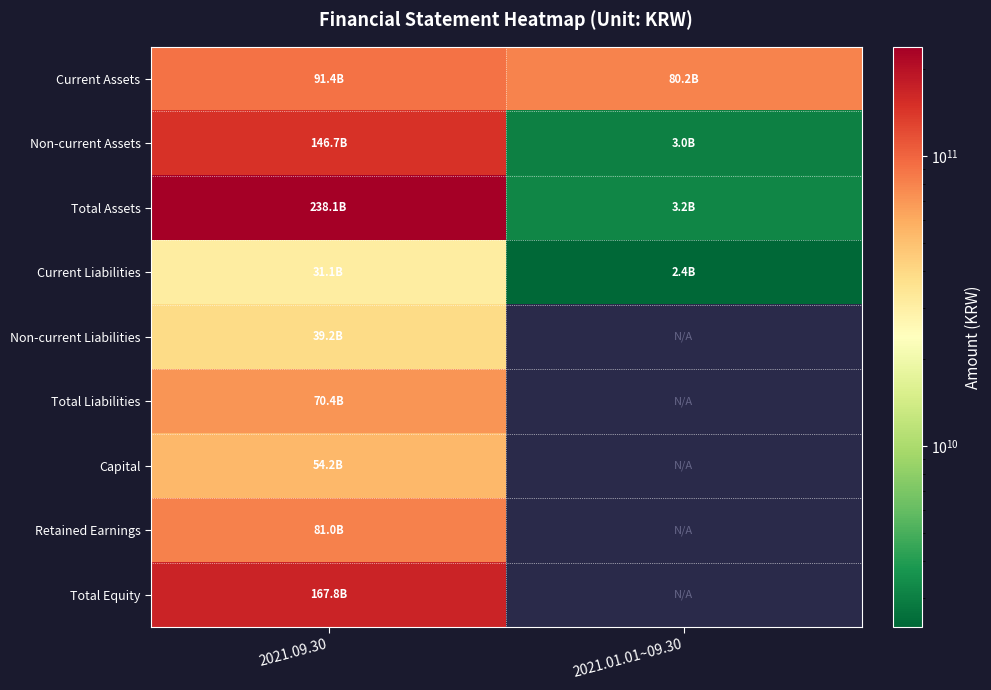

Between 2021.01.01~09.30 and 2021.09.30, which is larger?

2021.09.30